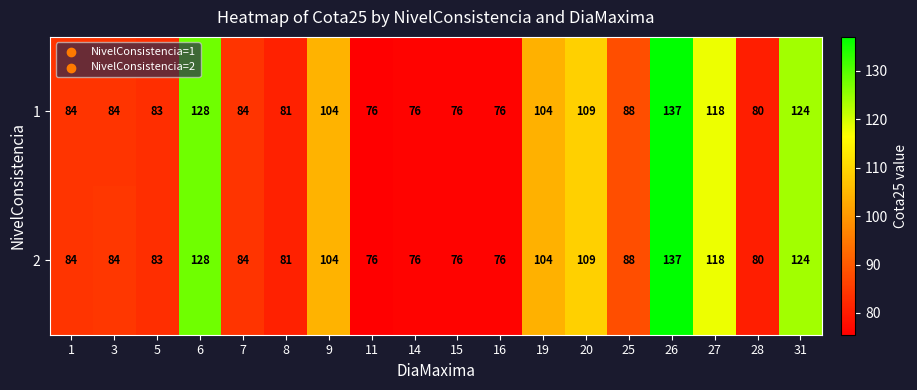

At how many categories does at least one series exceed 115?

4